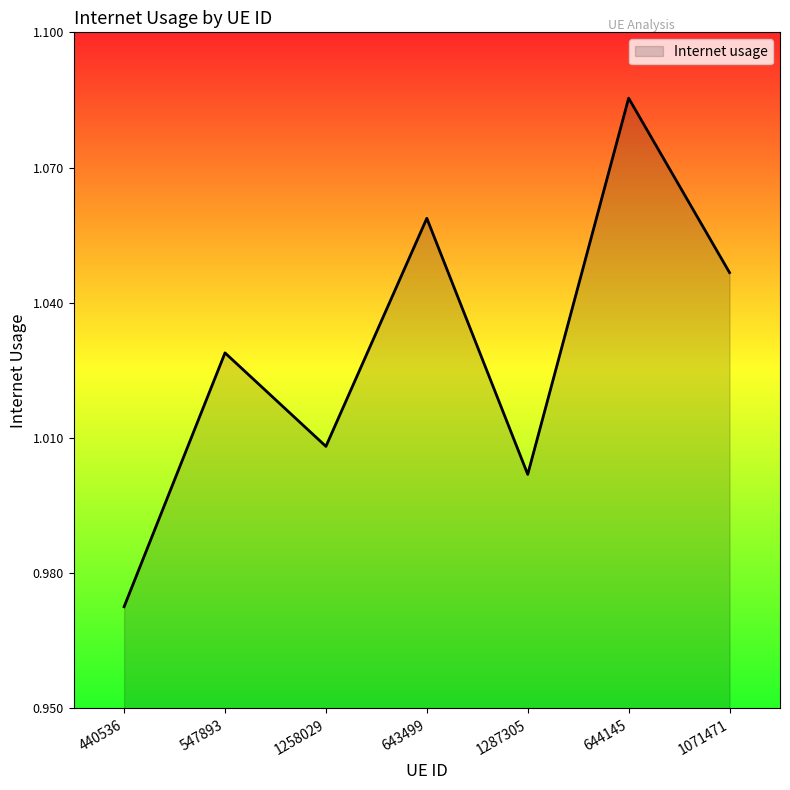

Between 440536 and 1258029, which is larger?

1258029